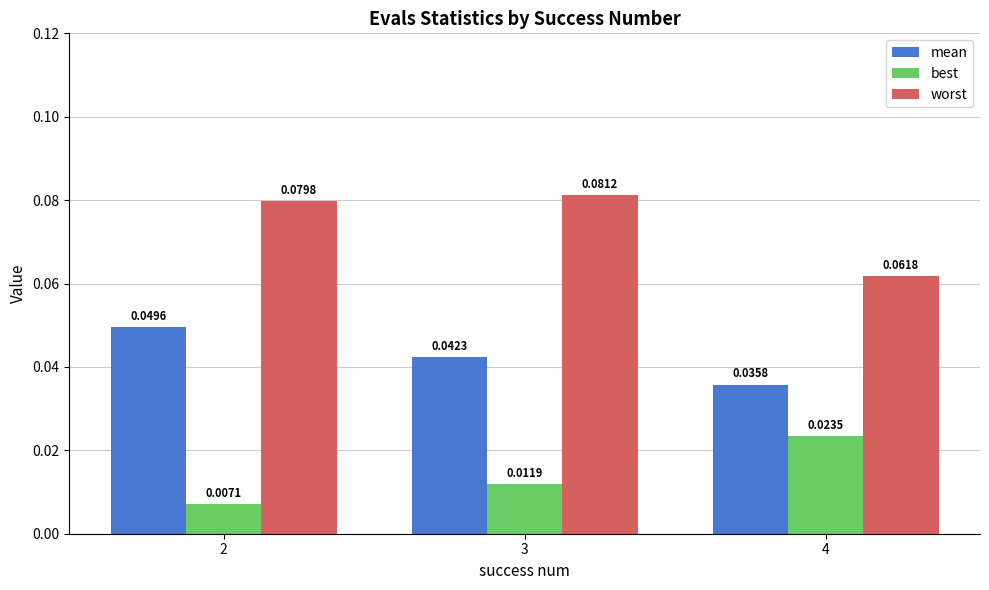

List the series in order of their peak value, lowest first.

best, mean, worst